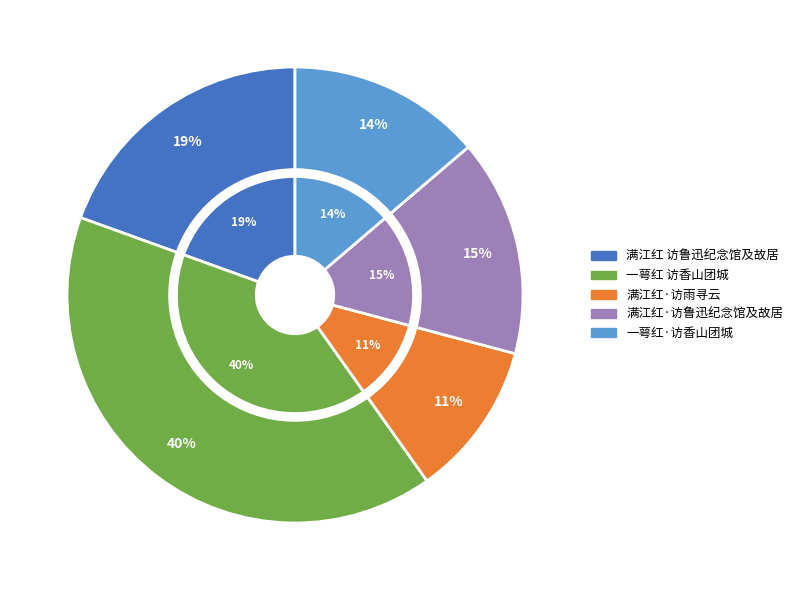

Does any single category account for the majority?

No